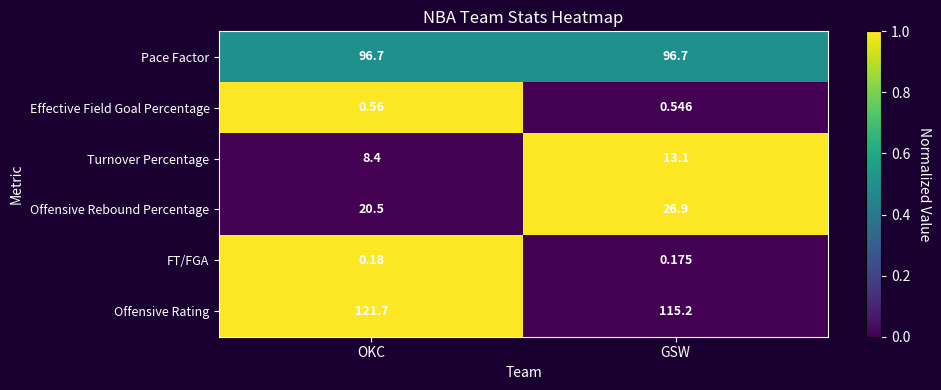

Which series has the largest range (max minus min)?

Offensive Rating